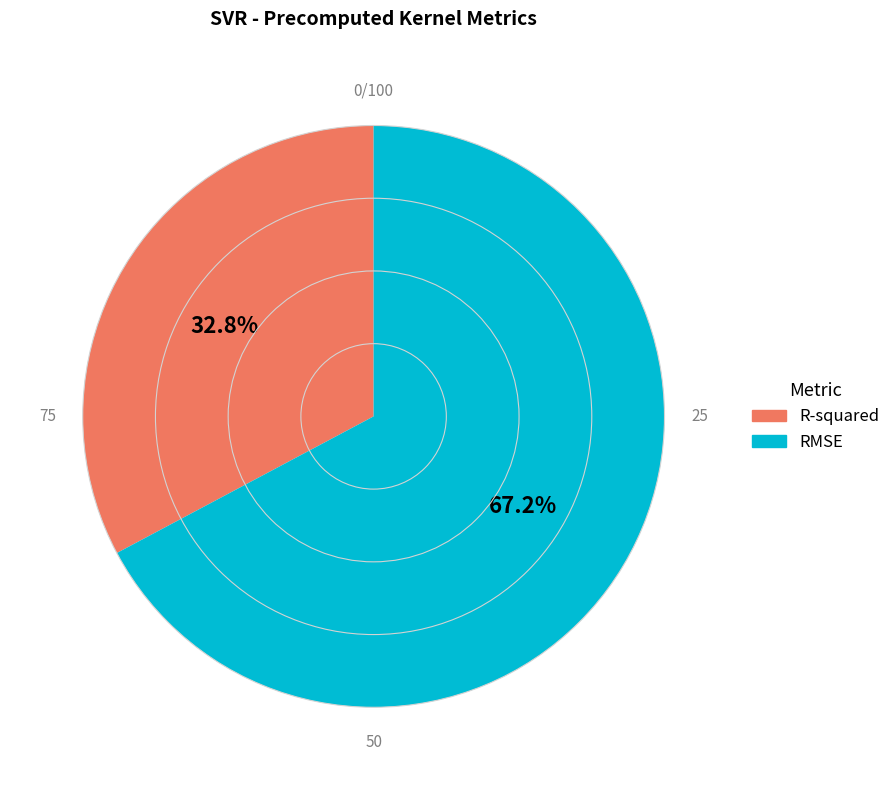

Rank the categories by value from highest to lowest.

RMSE, R-squared